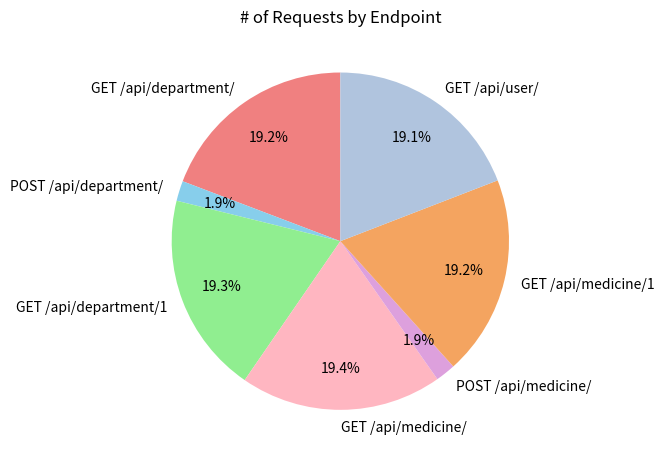

What is the ratio of the value at GET /api/department/1 to the value at GET /api/medicine/1?

1.0